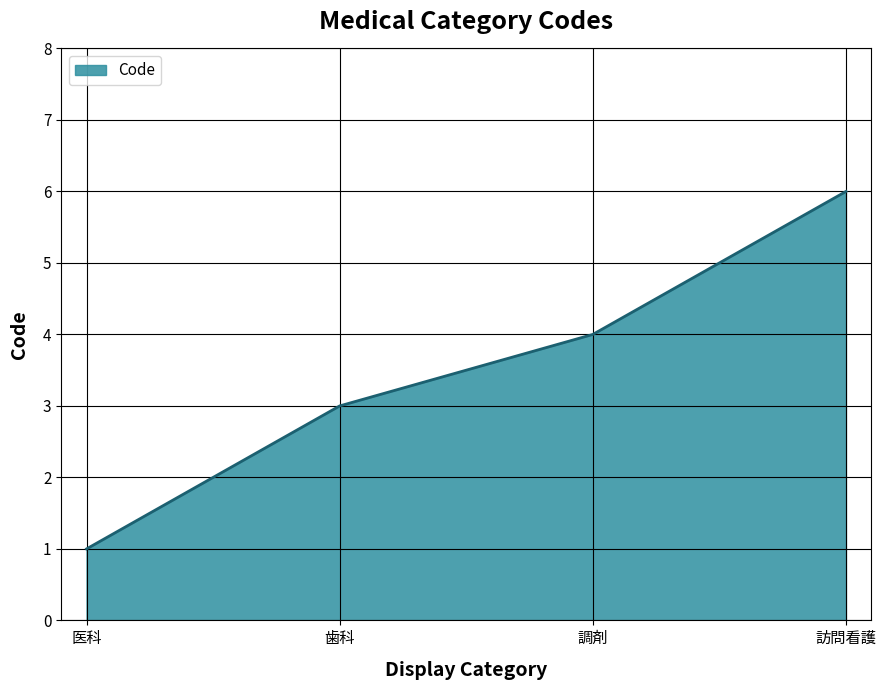

Rank the categories by value from highest to lowest.

訪問看護, 調剤, 歯科, 医科